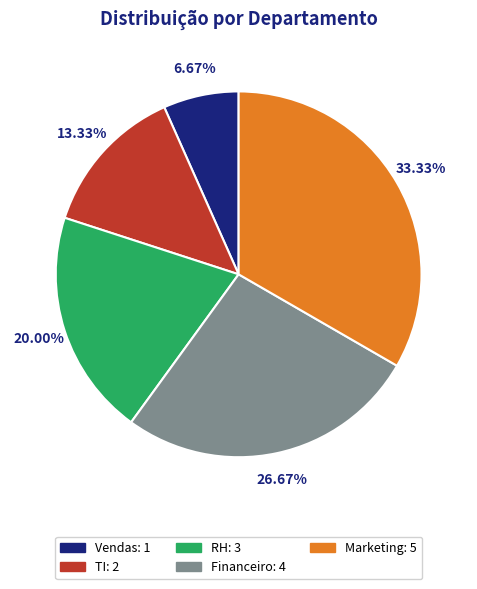

To the nearest percent, what is the average slice percentage?

20%